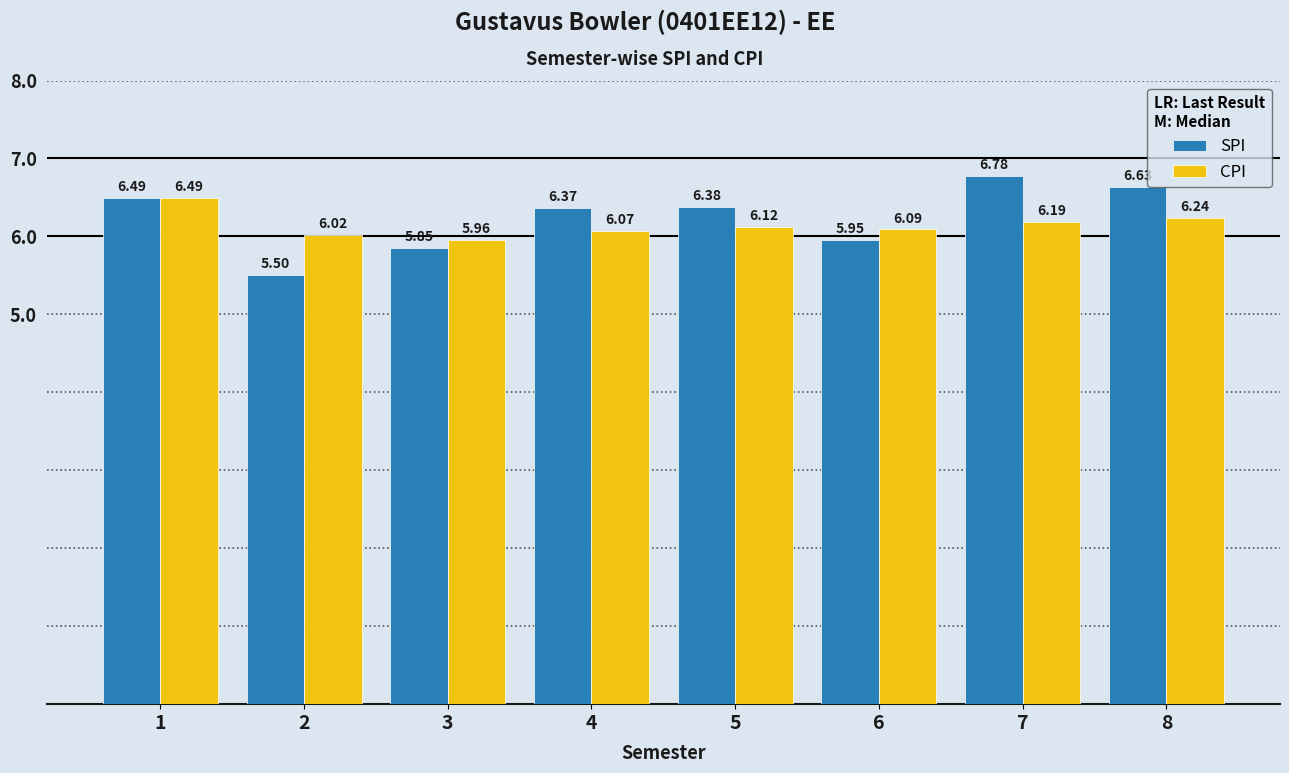

True or false: CPI has a value of 6.2 at 8.

True